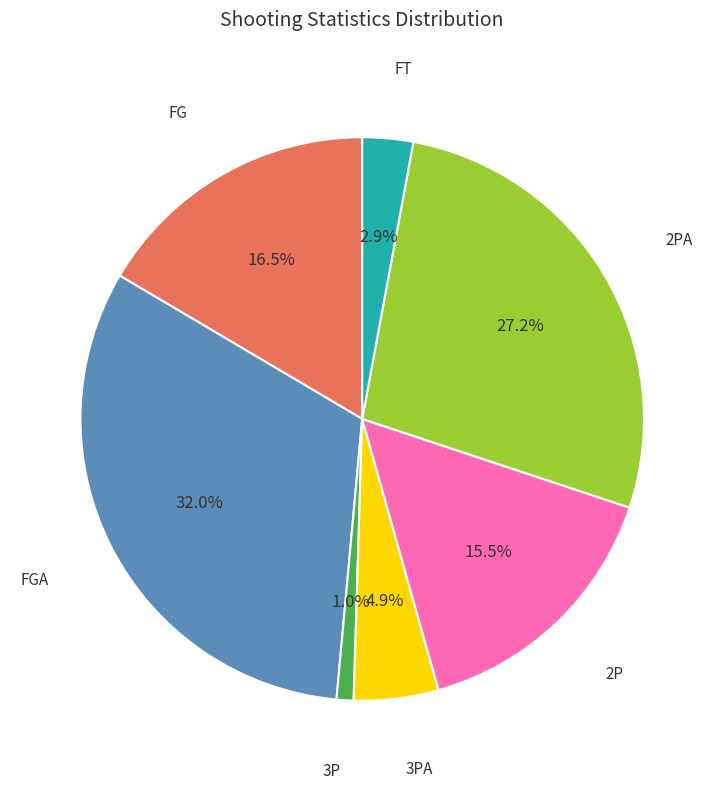

Does any single category account for the majority?

No